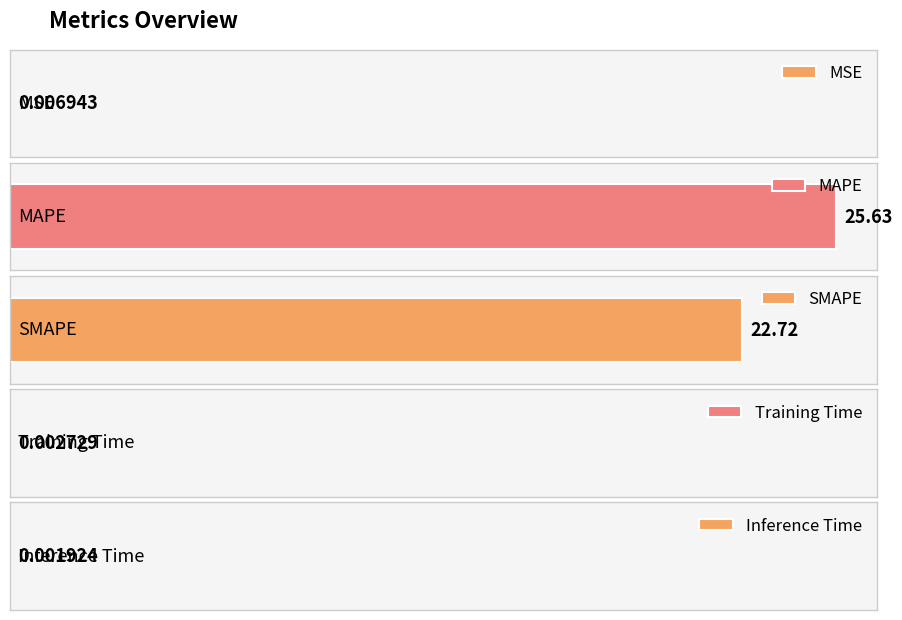

What position from the right is Training Time?

2